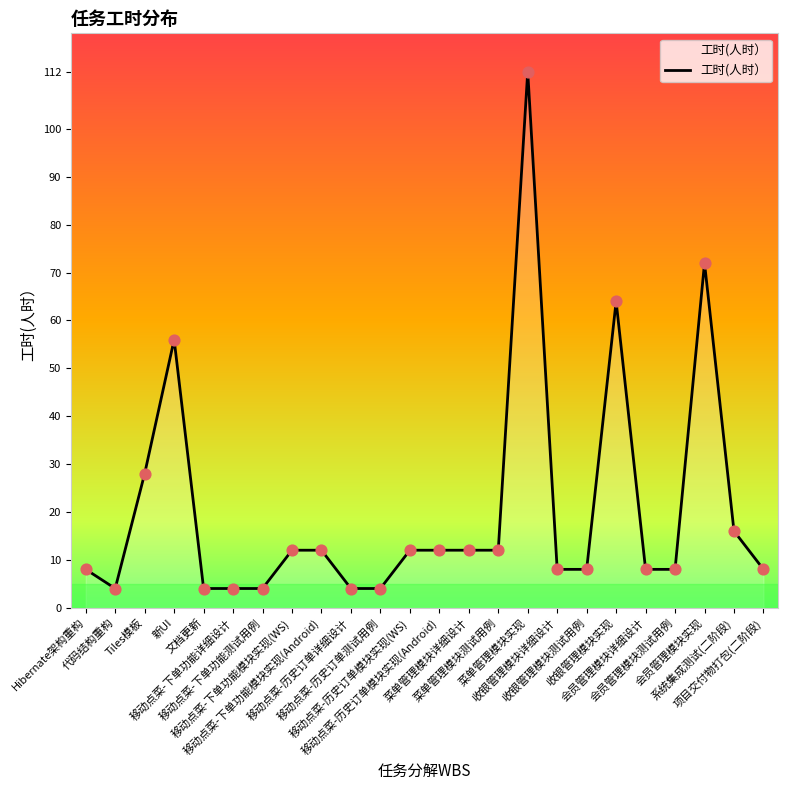

What is the ratio of the value at 移动点菜-下单功能模块实现(WS) to the value at 收银管理模块实现?

0.2